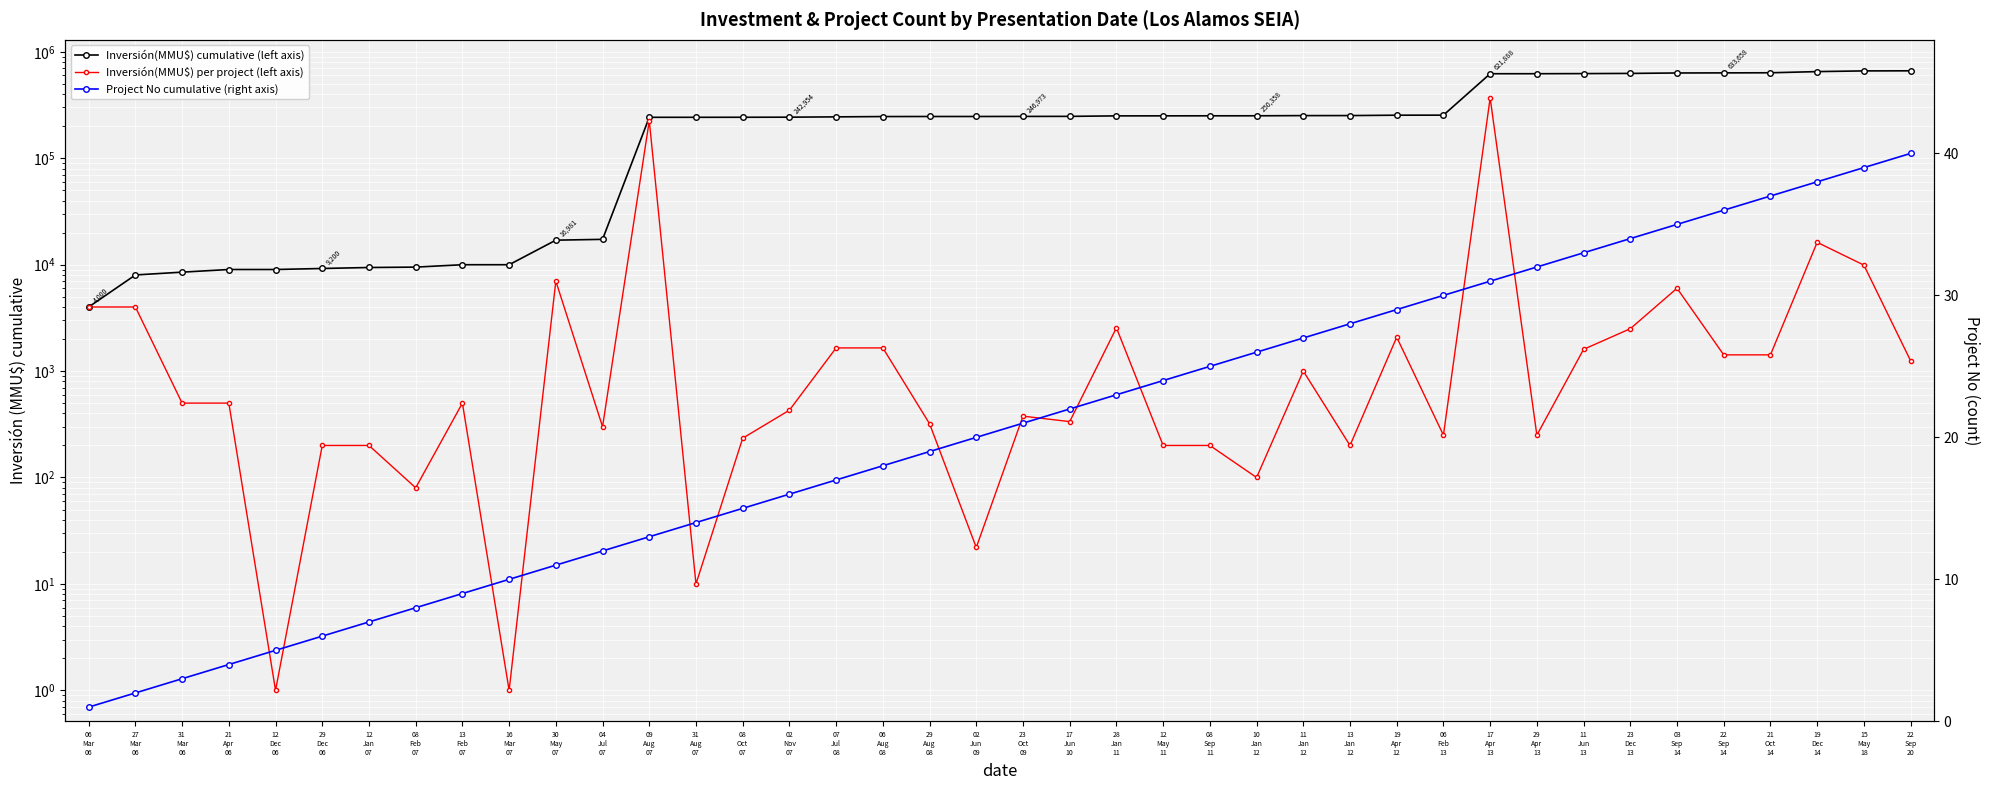

What is the value of the Inversión(MMU$) cumulative (left axis) point at the 17th from the left?

244604